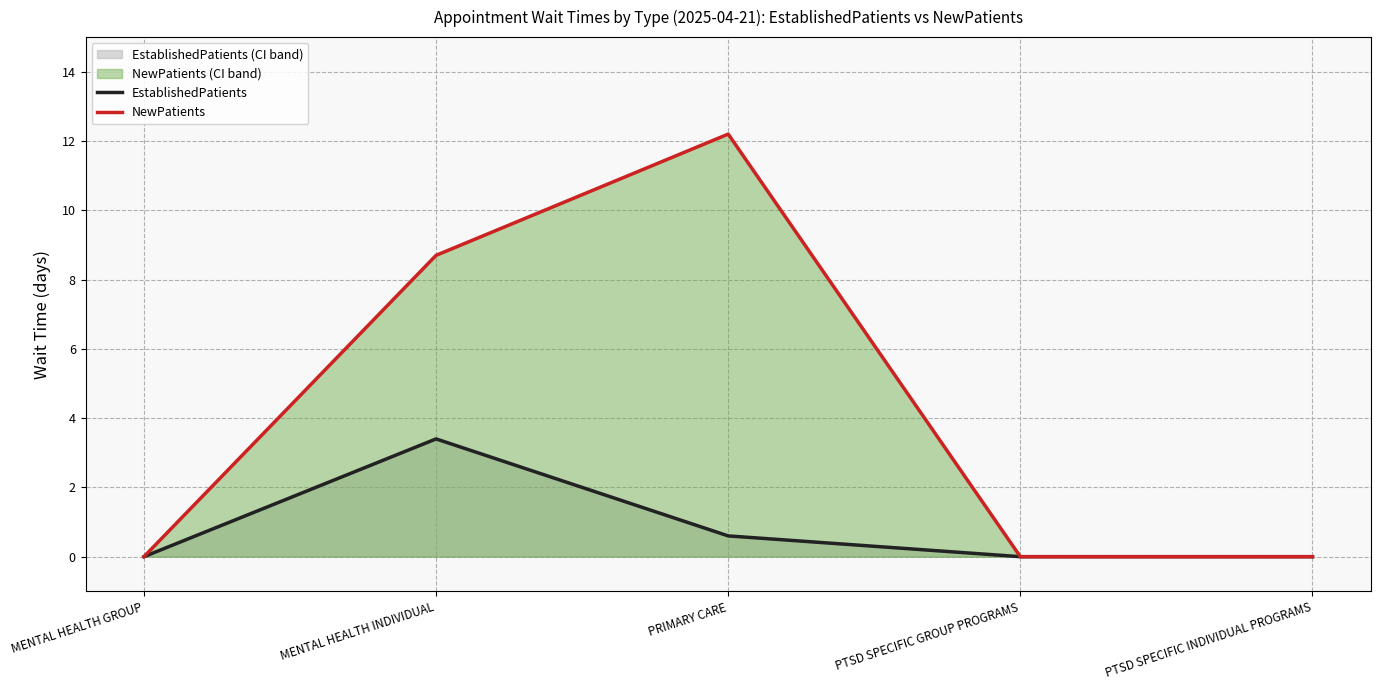

Reading right to left, extract all data points from this chart.

EstablishedPatients: PTSD SPECIFIC INDIVIDUAL PROGRAMS=0.0	PTSD SPECIFIC GROUP PROGRAMS=0.0	PRIMARY CARE=0.6	MENTAL HEALTH INDIVIDUAL=3.4	MENTAL HEALTH GROUP=0.0
NewPatients: PTSD SPECIFIC INDIVIDUAL PROGRAMS=0.0	PTSD SPECIFIC GROUP PROGRAMS=0.0	PRIMARY CARE=12.2	MENTAL HEALTH INDIVIDUAL=8.7	MENTAL HEALTH GROUP=0.0